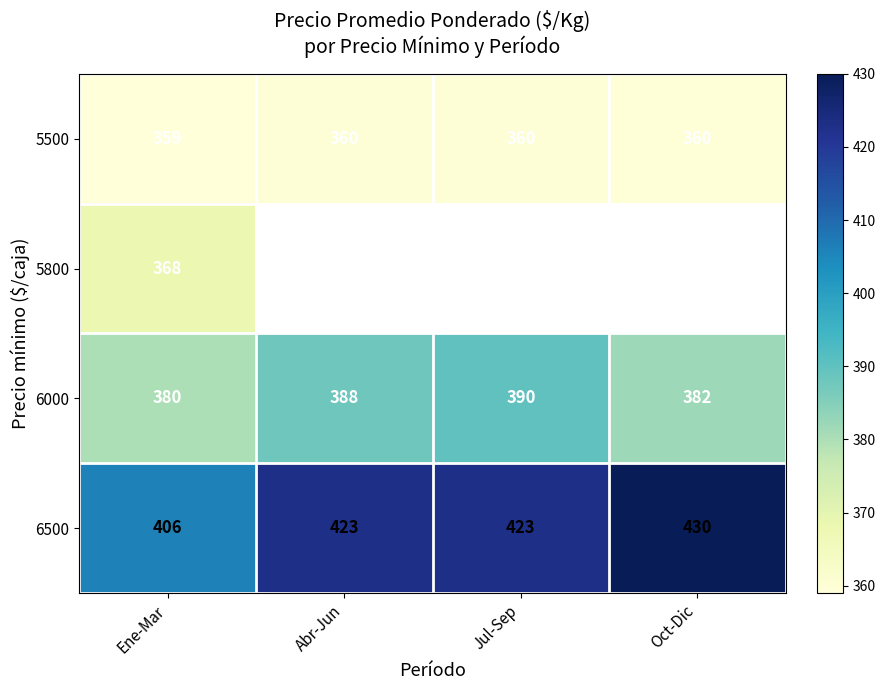

The 6000 series shows 570.3 at Oct-Dic. True or false?

False